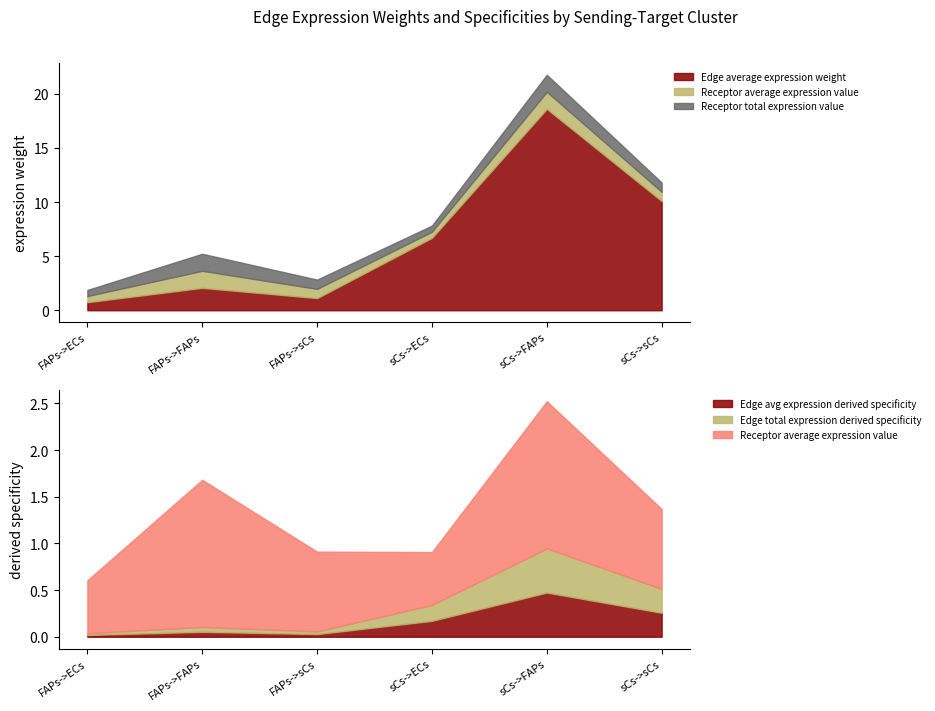

True or false: Edge total expression derived specificity has more than 0 interior local peaks.

True